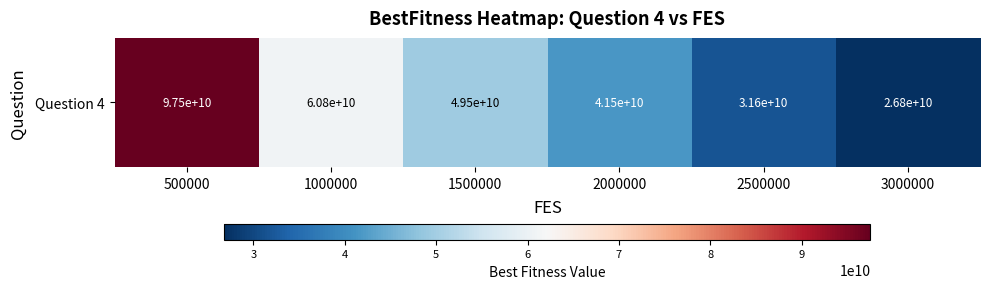

The value at 3000000 is 8323666986.8. True or false?

False